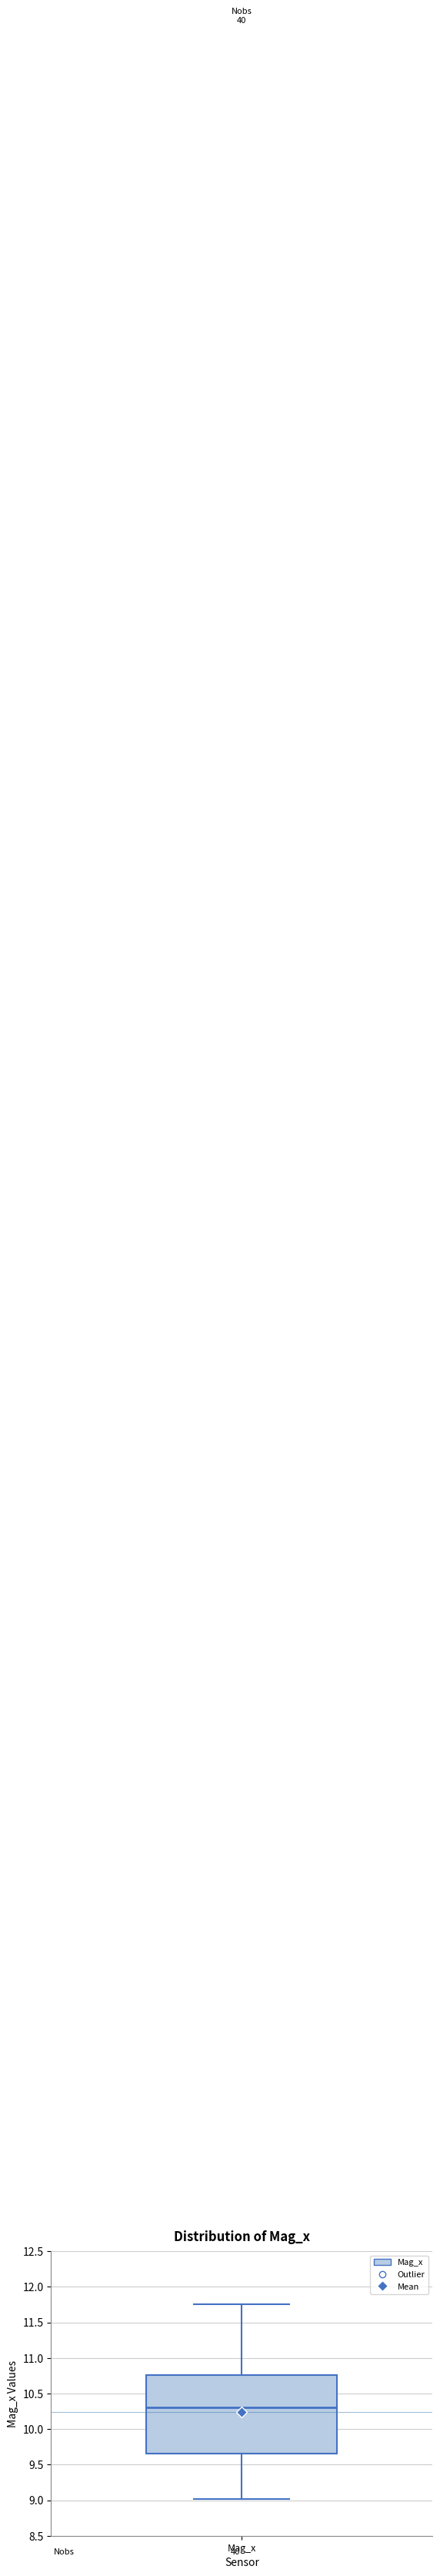

Read this box plot against the y-axis: the position of the median line, the range covered by the box, and the ends of both whiskers. The values are not printed on the chart, so give them approximately, as read against the axis.

median 10.30, box 9.65 to 10.75, whiskers 9.00 to 11.75